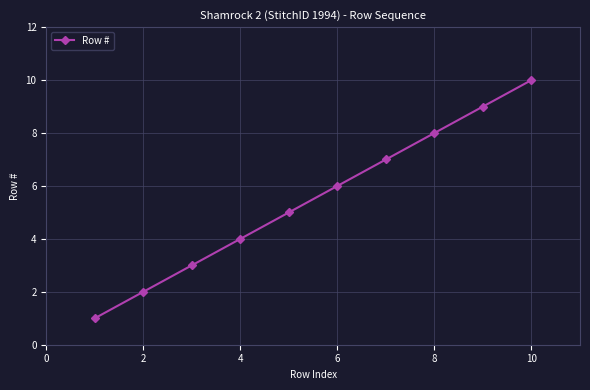

What is the difference between the maximum and minimum values?

9